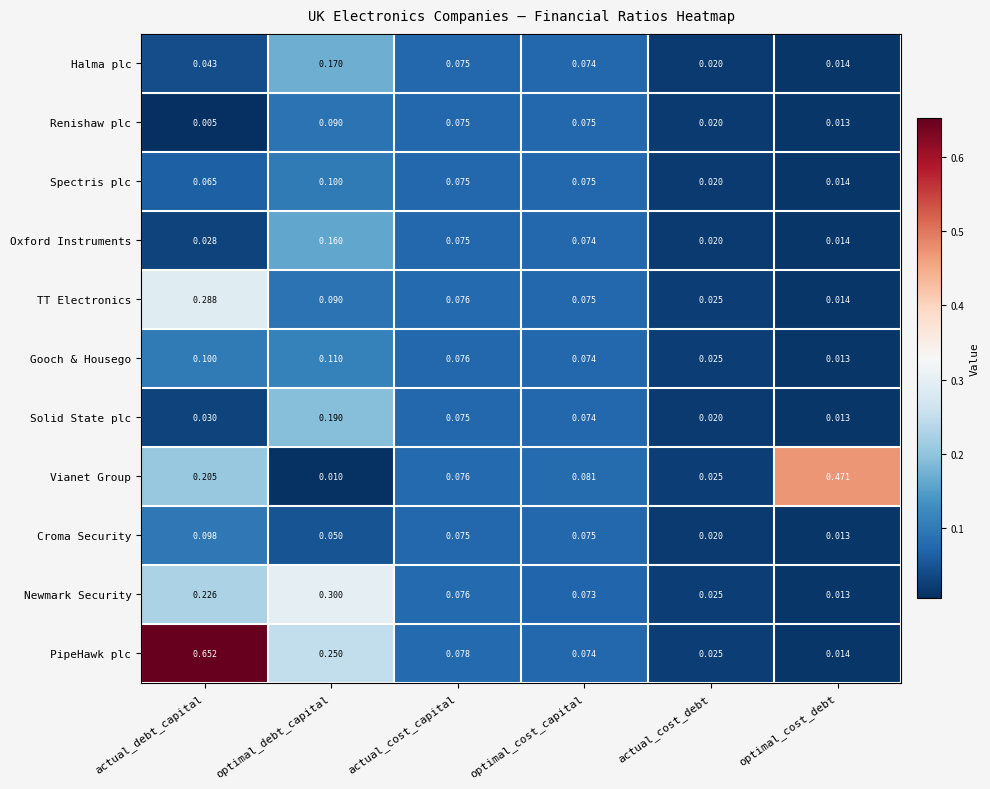

Which series has the widest spread of values?

PipeHawk plc